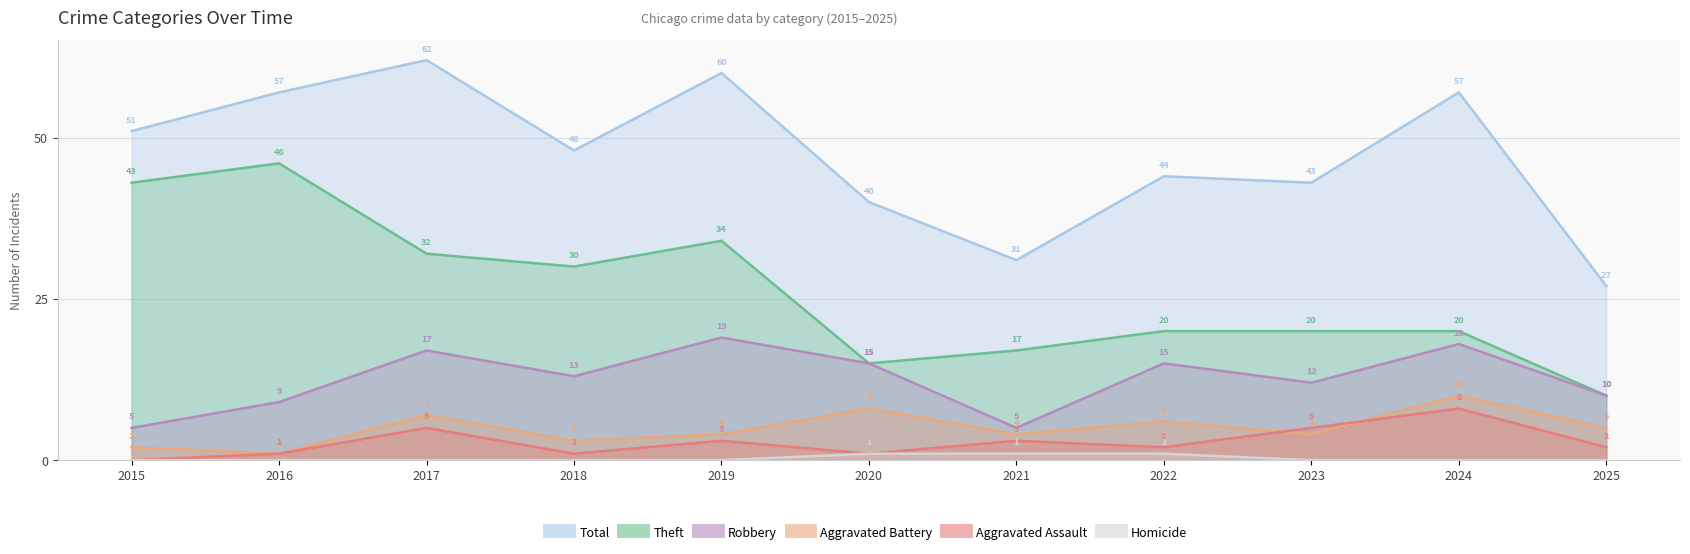

Which category has the lowest value across all series?

2015